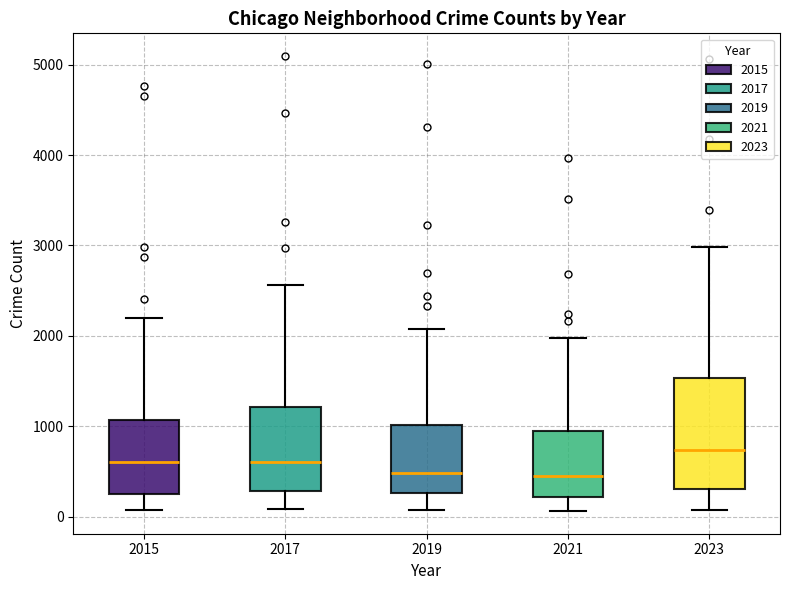

Reading left to right, read every box against the y-axis: the position of its median line, the range the box covers, and the ends of its whiskers. The values are not printed on the chart, so give them approximately, as read against the axis.

2015: median 600, box 300 to 1100, whiskers 100 to 2200
2017: median 600, box 300 to 1200, whiskers 100 to 2600
2019: median 500, box 300 to 1000, whiskers 100 to 2100
2021: median 500, box 200 to 900, whiskers 100 to 2000
2023: median 700, box 300 to 1500, whiskers 100 to 3000